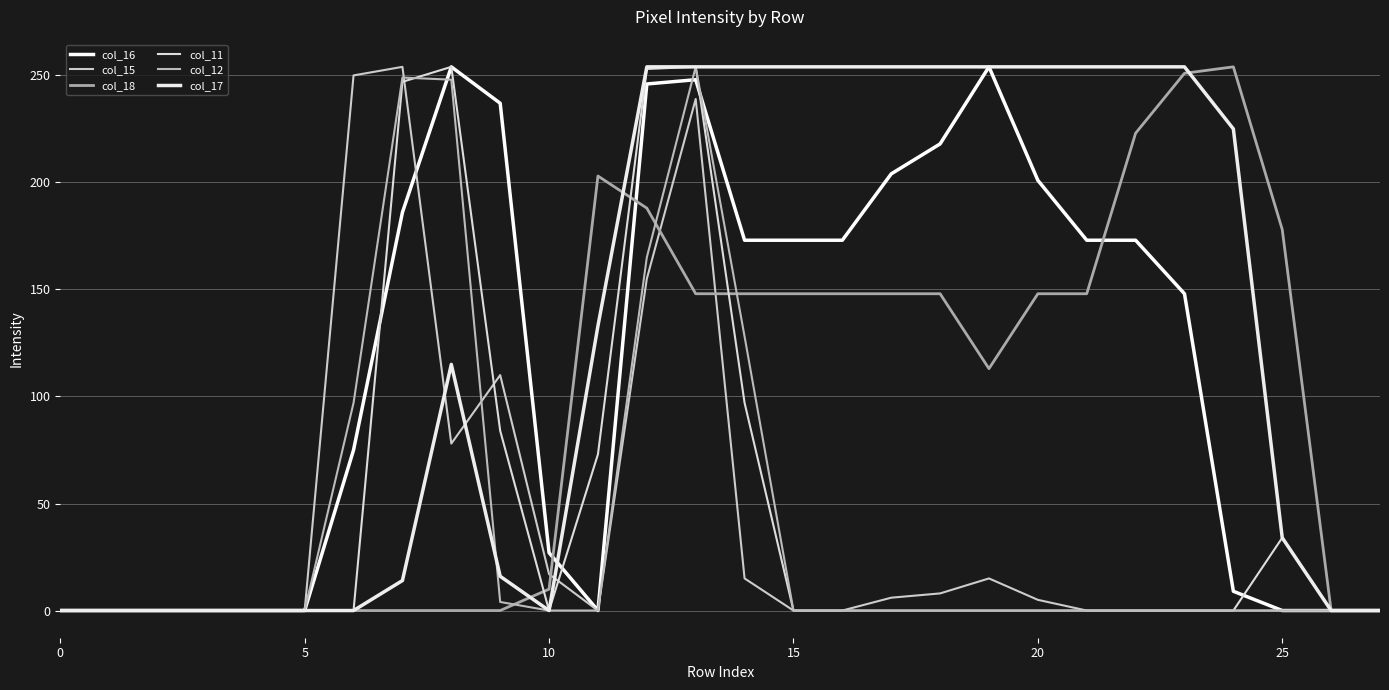

True or false: col_11 has more than 2 interior local peaks.

True